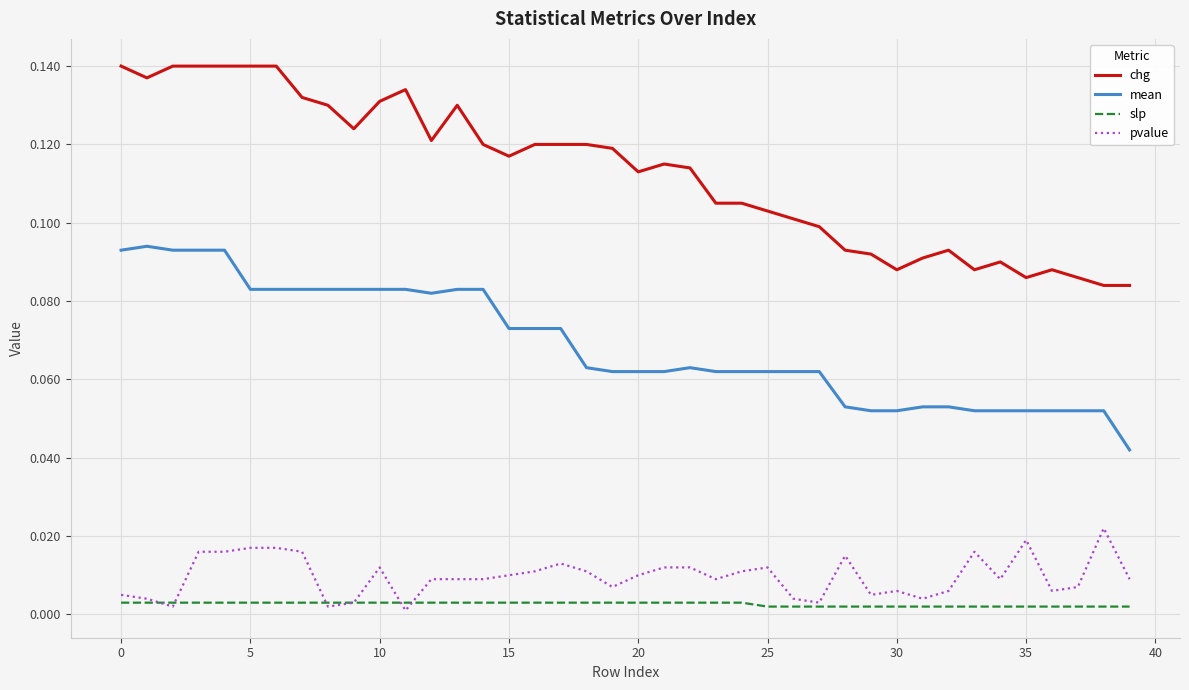

True or false: slp and mean cross at least once.

False